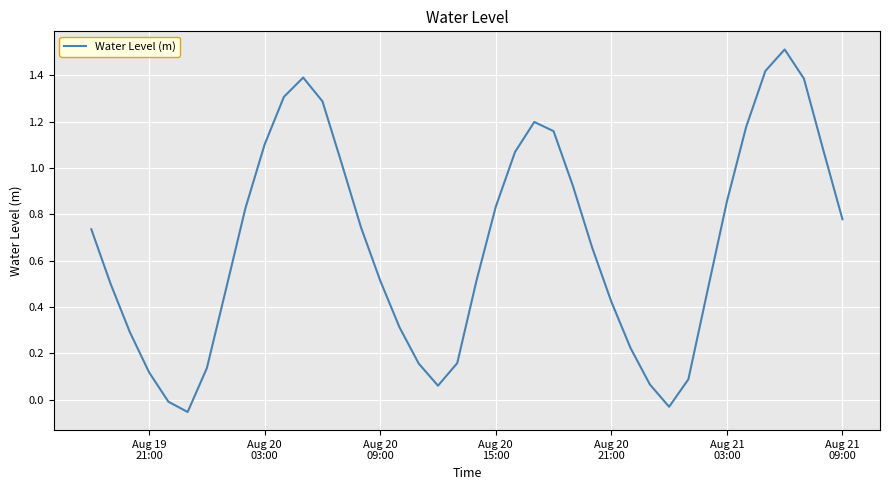

What is the greatest value displayed?

1.5